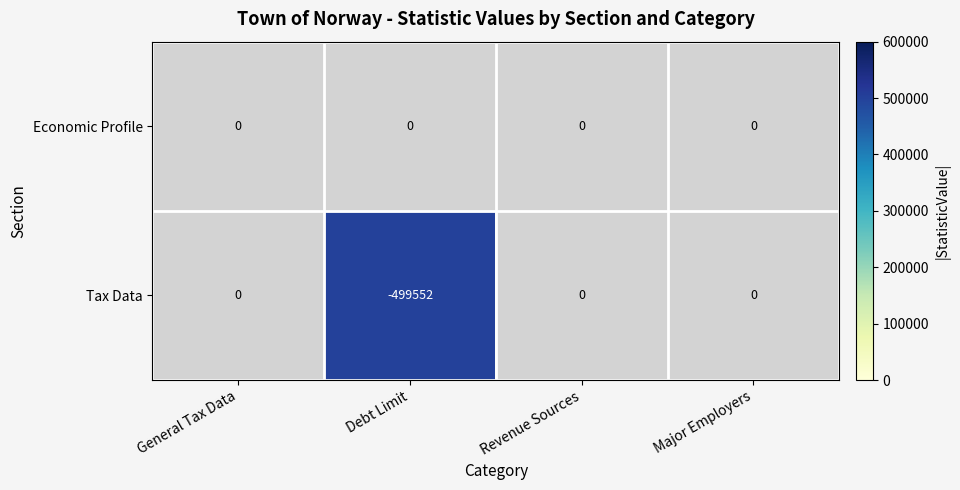

What is the smallest value displayed?

-499552